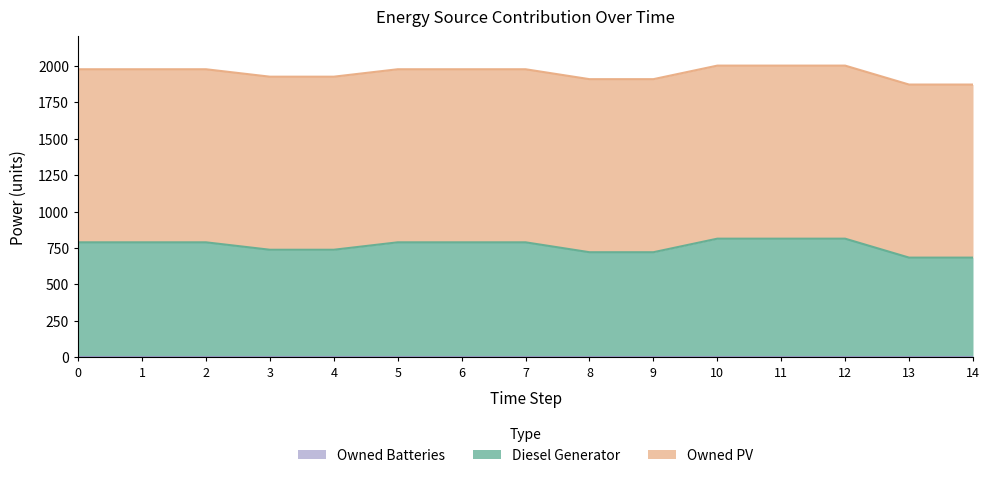

Is it true that Diesel Generator equals 814 at 12?

True